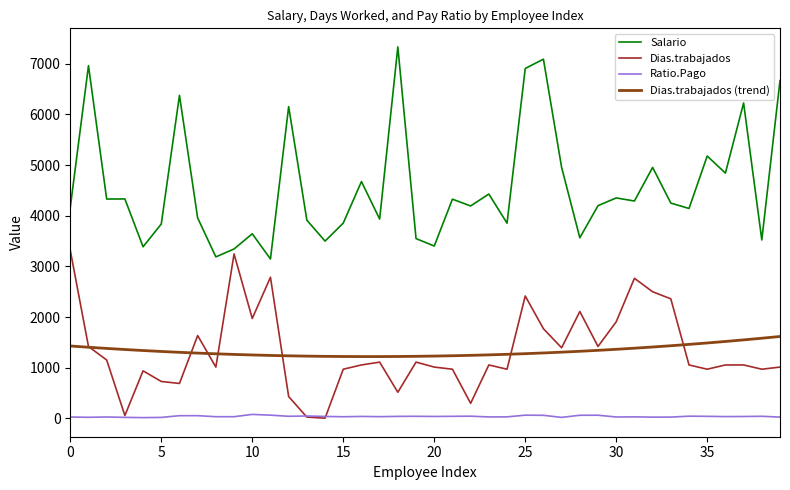

Rank the series by their maximum value, from lowest to highest.

Ratio.Pago, Dias.trabajados (trend), Dias.trabajados, Salario